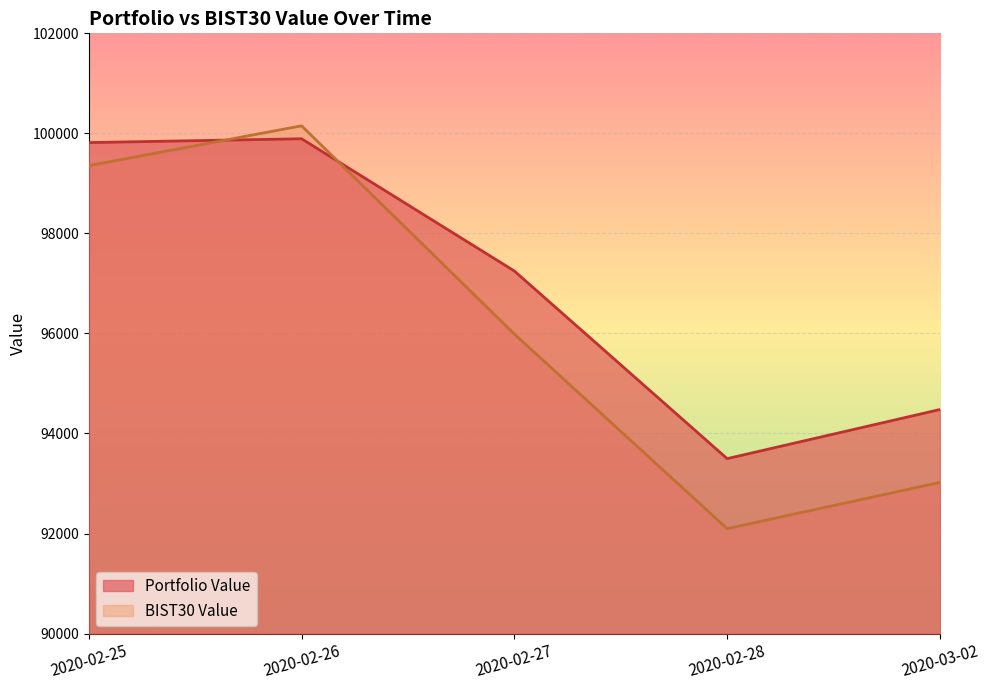

Reading left to right, what are all the values shown in this chart?

Portfolio Value: 2020-02-25=99815.9	2020-02-26=99892.3	2020-02-27=97248.3	2020-02-28=93497.3	2020-03-02=94479.3
BIST30 Value: 2020-02-25=99354.5	2020-02-26=100151.2	2020-02-27=95987.5	2020-02-28=92097.6	2020-03-02=93021.6